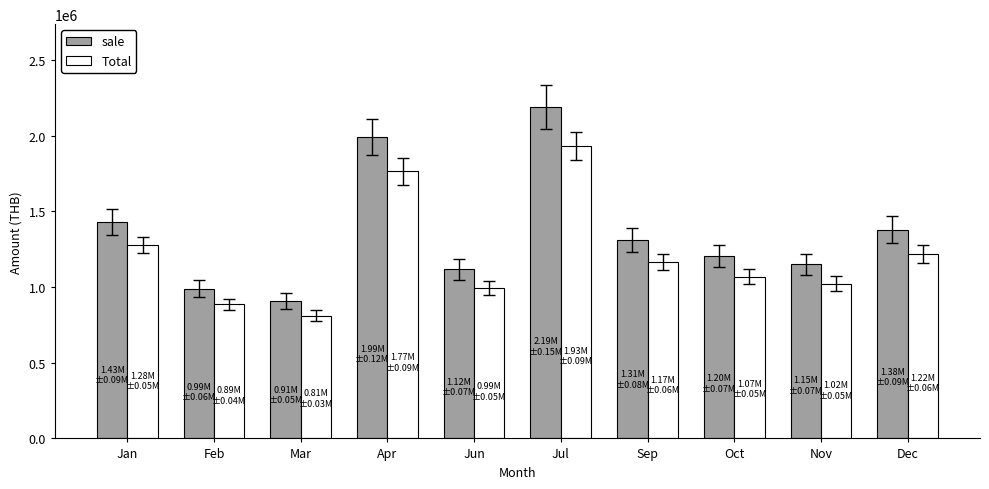

What is the difference between the maximum and second lowest values in the Total series?

1045890.6